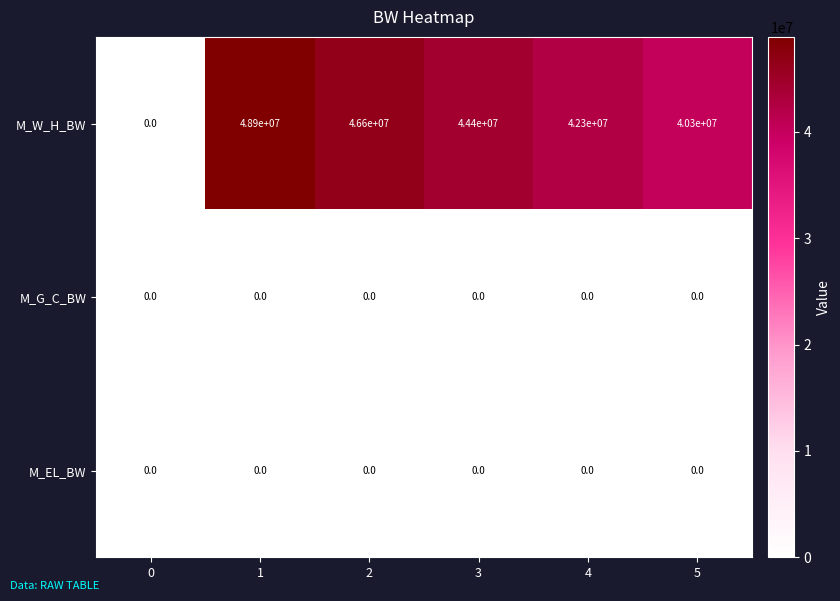

Is it true that M_W_H_BW equals 44400000 at 3?

True